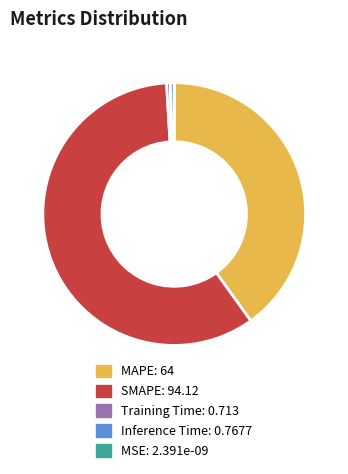

What is the majority slice?

SMAPE